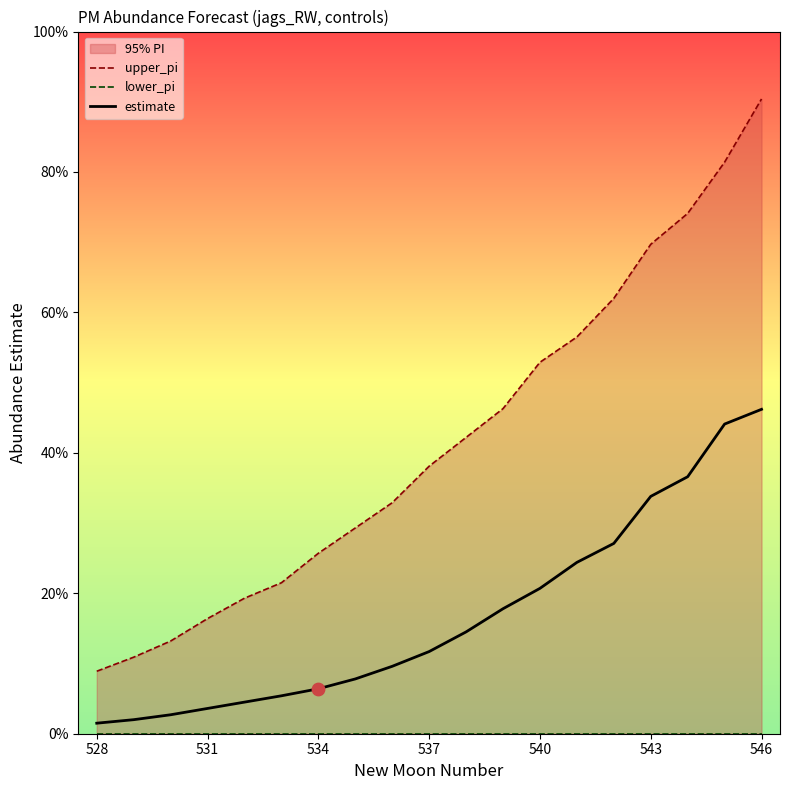

Which series contains the highest Y value?

upper_pi